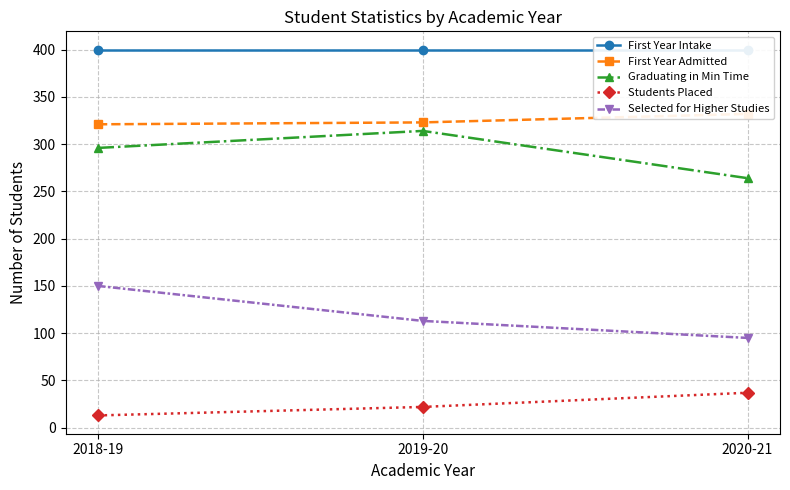

What are all the series names shown in the legend?

First Year Intake, First Year Admitted, Graduating in Min Time, Students Placed, Selected for Higher Studies